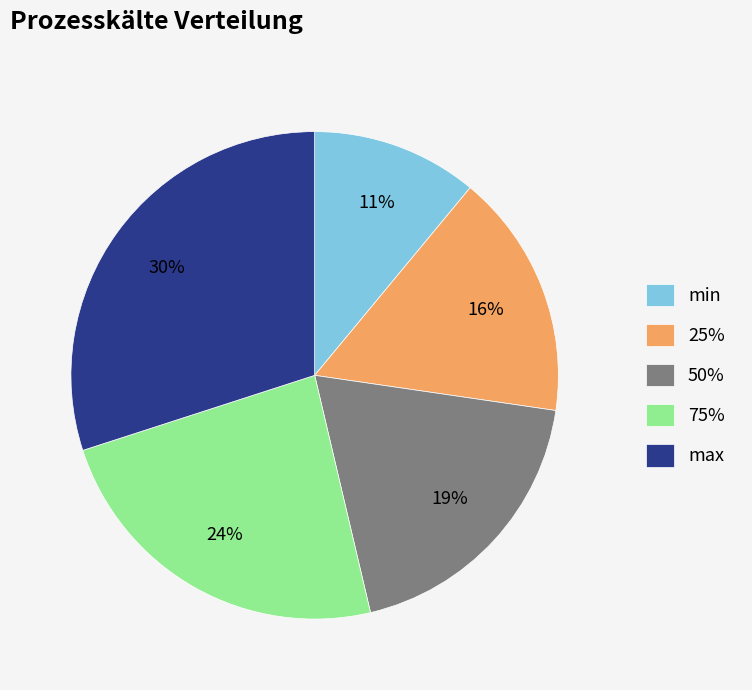

What percentage is the max slice, to the nearest percent?

30%